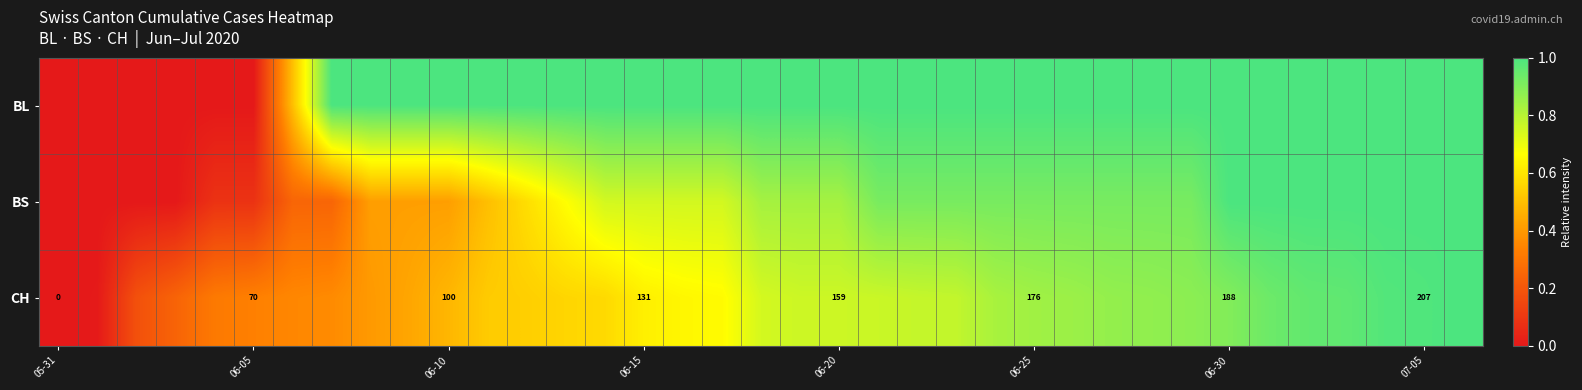

How many values in BS are above zero?

33